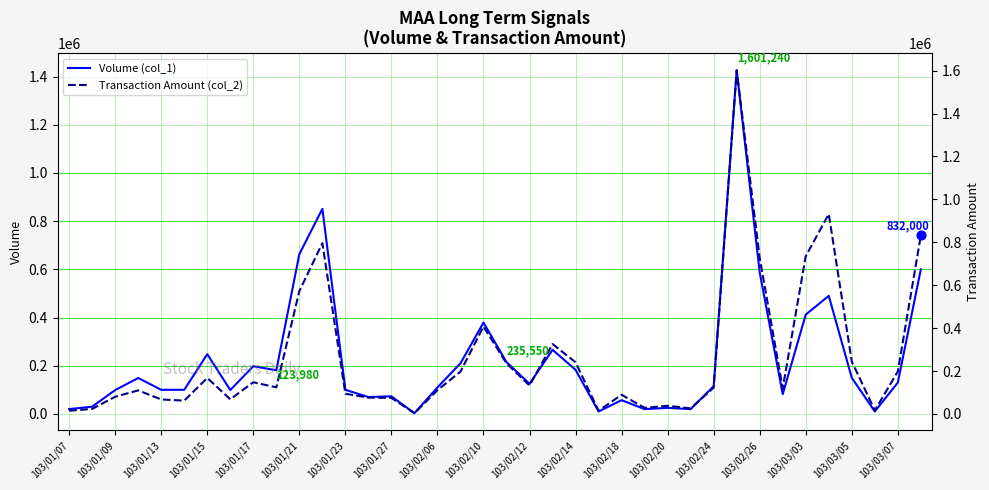

At how many categories does at least one series exceed 828614?

4